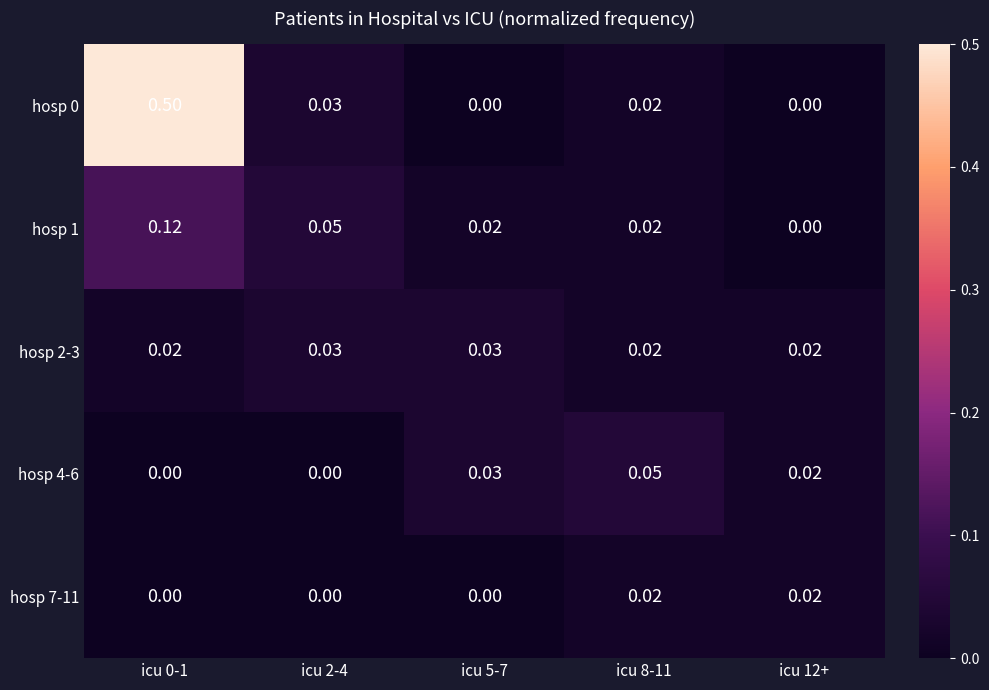

Reading left to right, list all the values displayed in this chart.

hosp 0: icu 0-1=0.5	icu 2-4=0.0	icu 5-7=0.0	icu 8-11=0.0	icu 12+=0.0
hosp 1: icu 0-1=0.1	icu 2-4=0.1	icu 5-7=0.0	icu 8-11=0.0	icu 12+=0.0
hosp 2-3: icu 0-1=0.0	icu 2-4=0.0	icu 5-7=0.0	icu 8-11=0.0	icu 12+=0.0
hosp 4-6: icu 0-1=0.0	icu 2-4=0.0	icu 5-7=0.0	icu 8-11=0.1	icu 12+=0.0
hosp 7-11: icu 0-1=0.0	icu 2-4=0.0	icu 5-7=0.0	icu 8-11=0.0	icu 12+=0.0